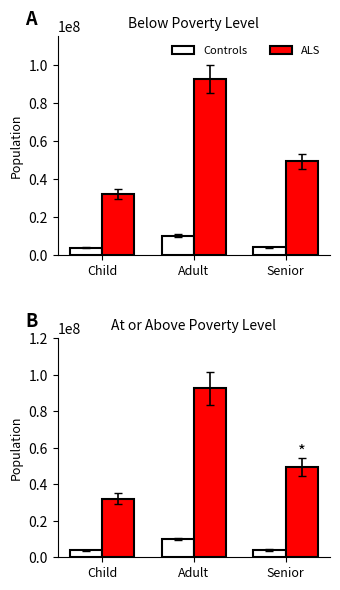

Read the Controls value at Adult, to the nearest 50.

10015200